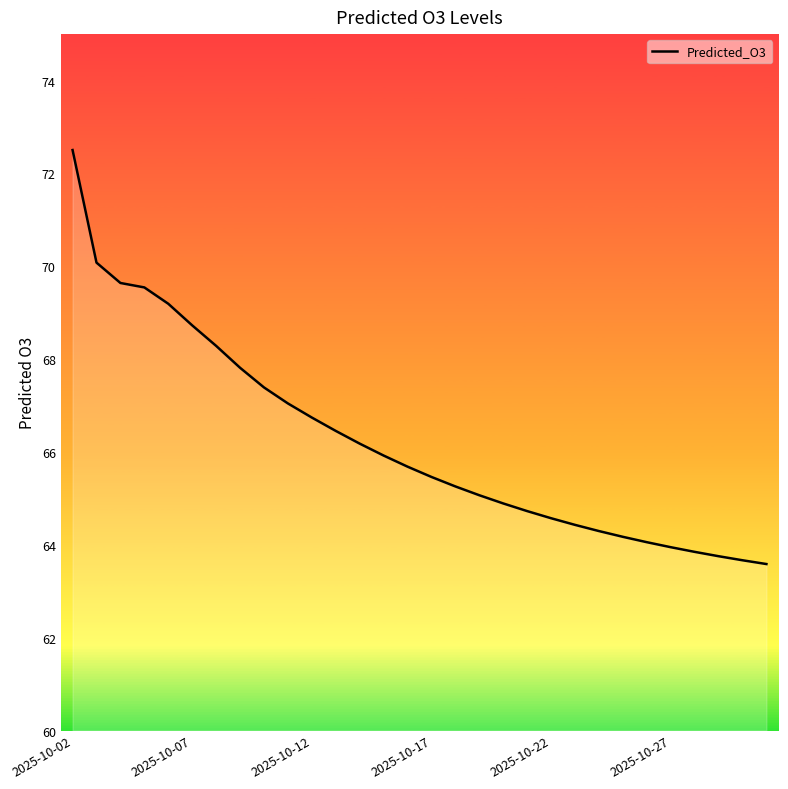

What is the smallest value displayed?

63.6